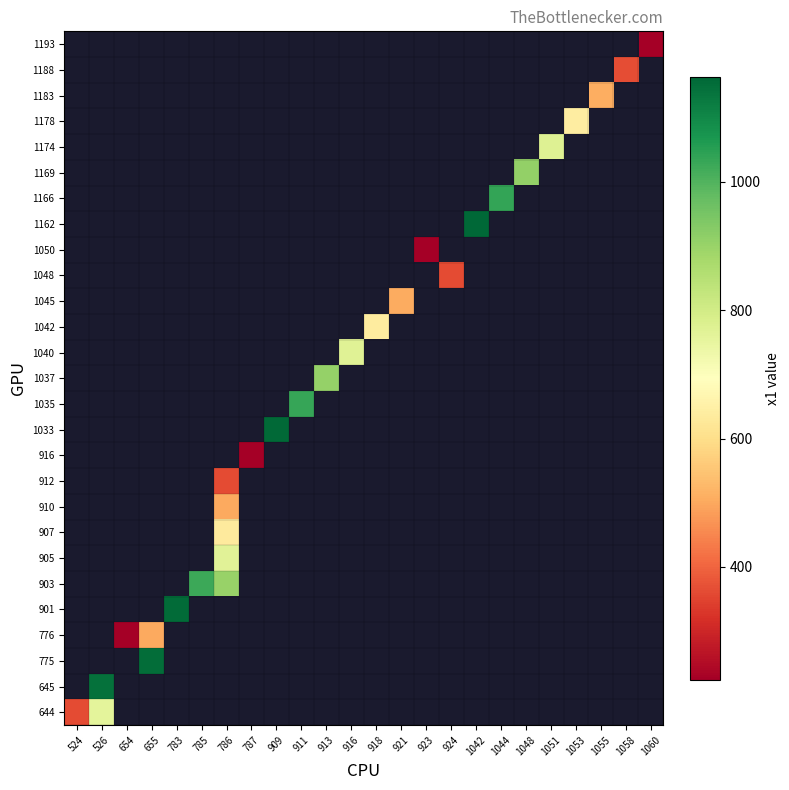

How many series are shown in this chart?

27